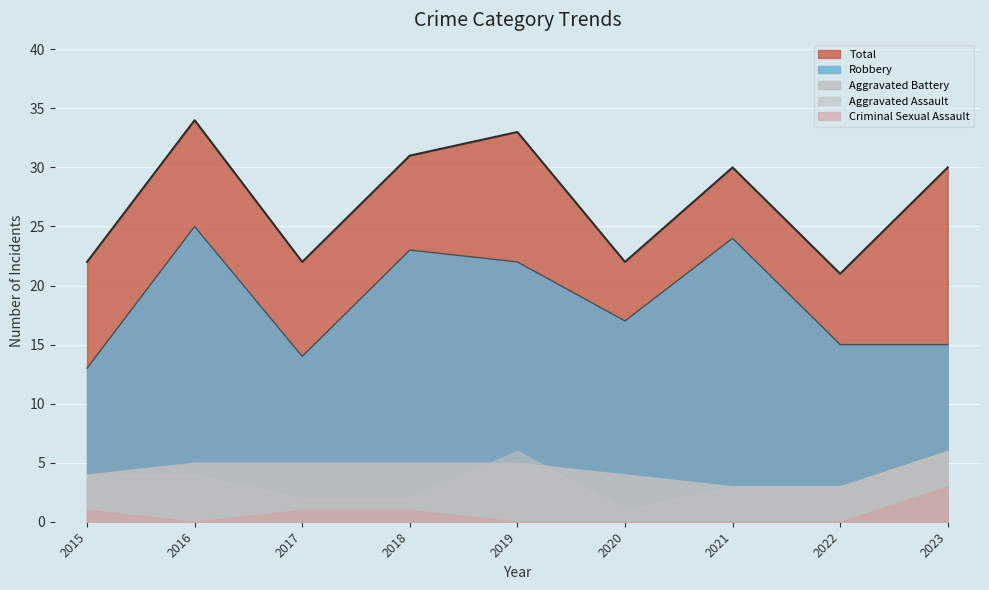

Rank the categories by Aggravated Assault value from lowest to highest.

2020, 2017, 2018, 2021, 2022, 2015, 2016, 2019, 2023